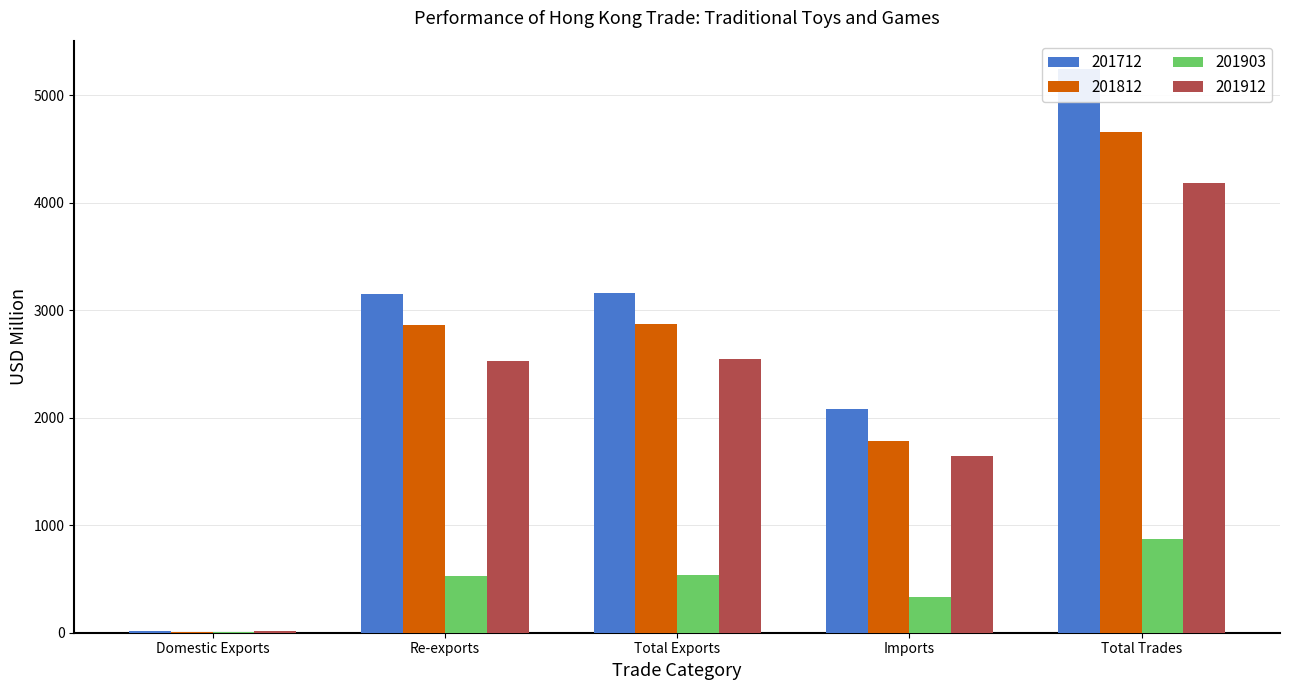

What is the average value of the 201912 series?

2184.2